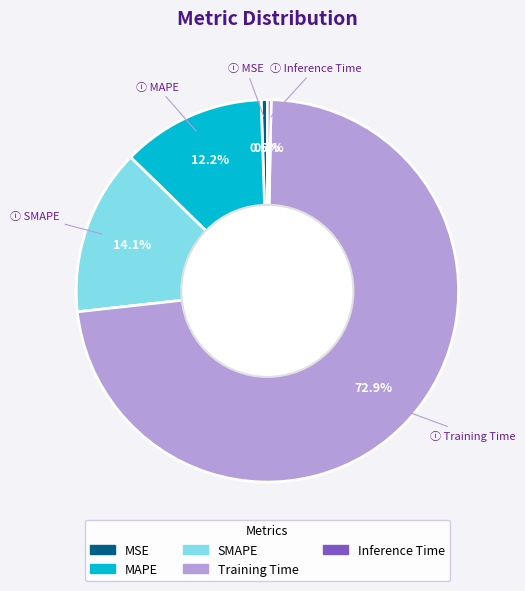

How much of the chart is everything except MSE?

99.5%